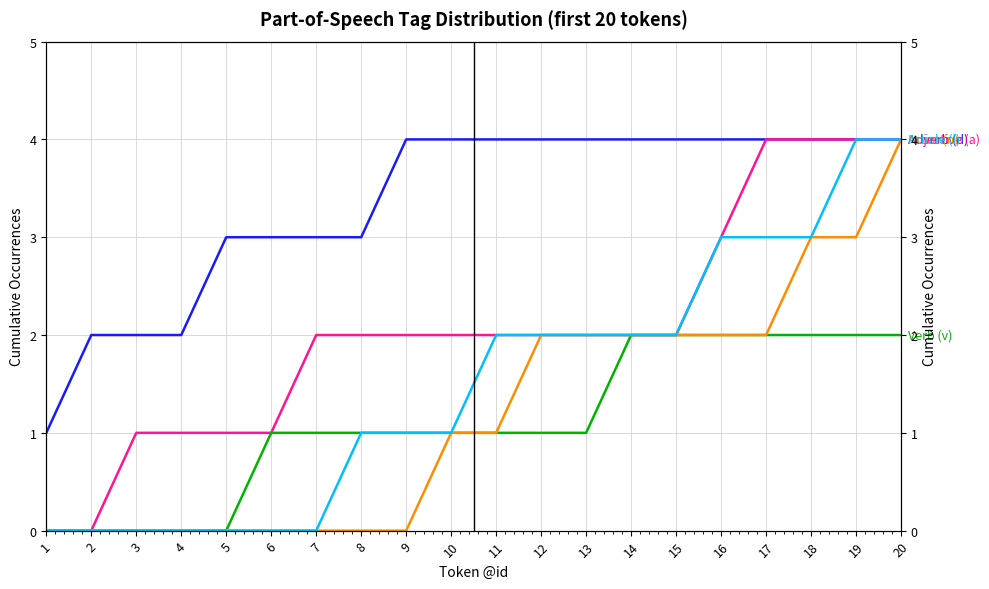

Which series has the widest spread of values?

Adjective (a)